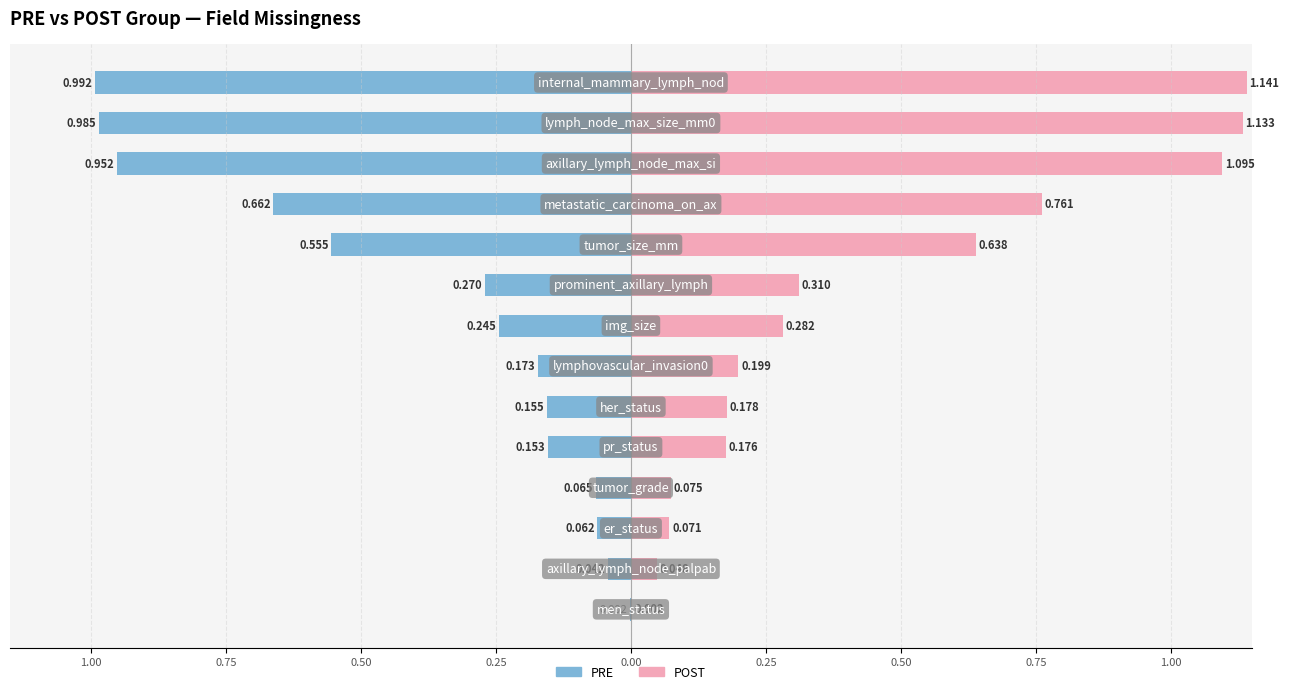

What is the value of the POST (scaled) bar at the 4th from the left?

0.1